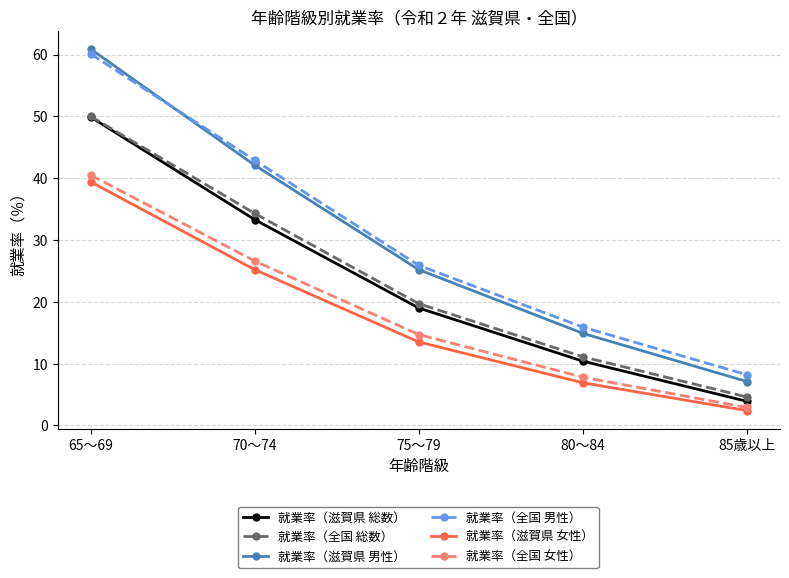

Where is 就業率（全国 男性） nearest to the value 34?

75～79